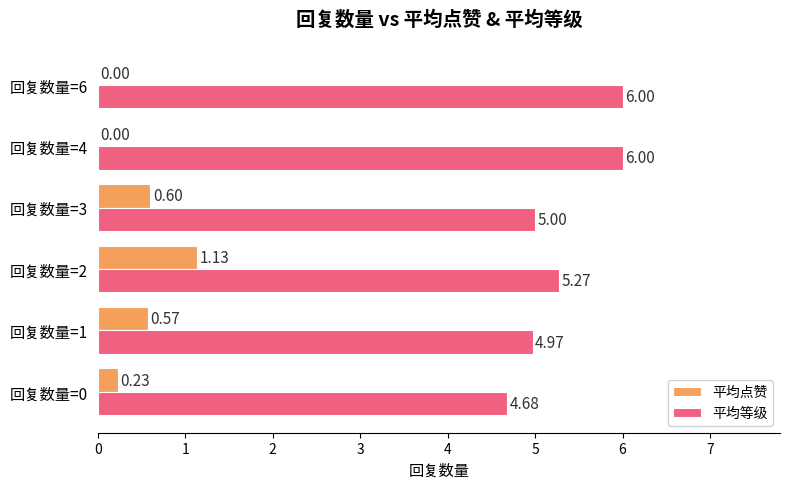

What is the sum of the 平均等级 values at 回复数量=6 and 回复数量=2?

11.3